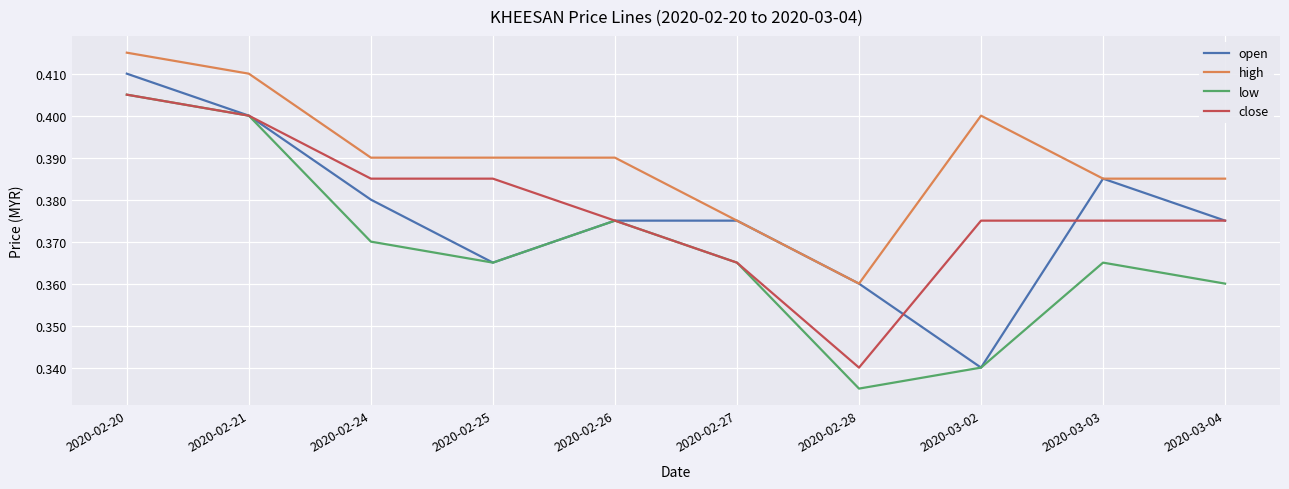

What position from the right is 2020-03-04?

1